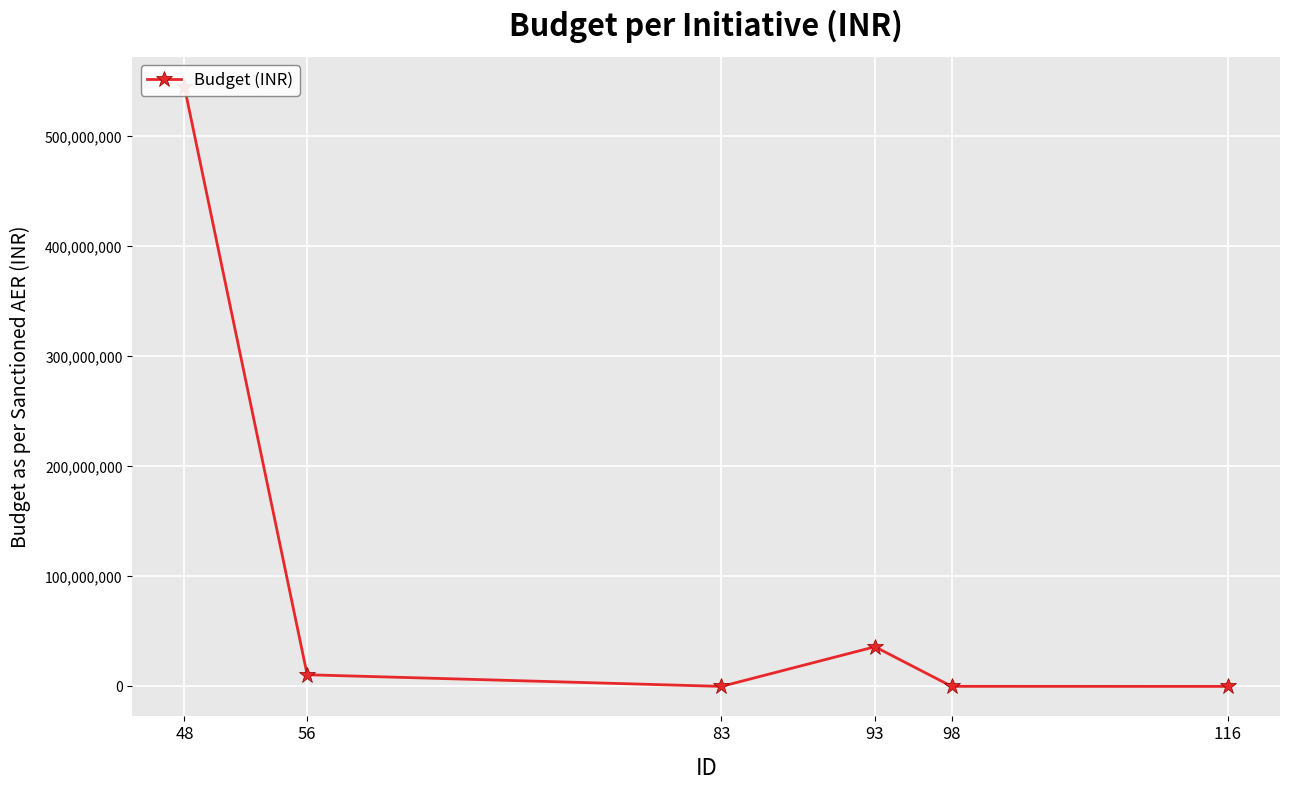

The chart shows a value of 10747251 at 93. True or false?

False